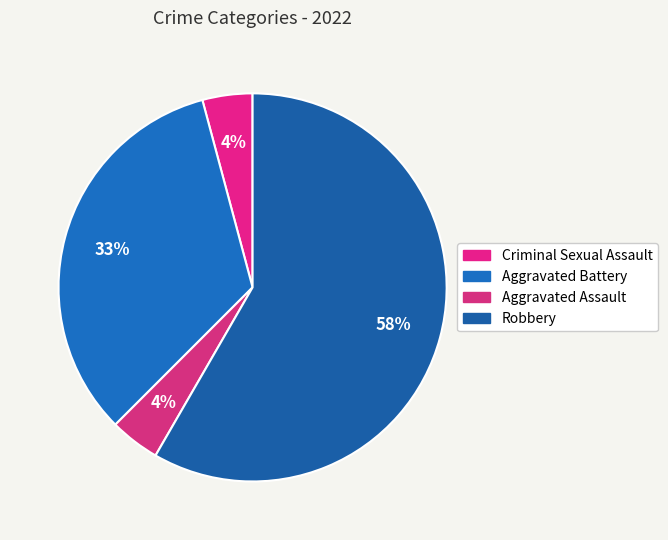

Between Aggravated Battery and Aggravated Assault, which is larger?

Aggravated Battery